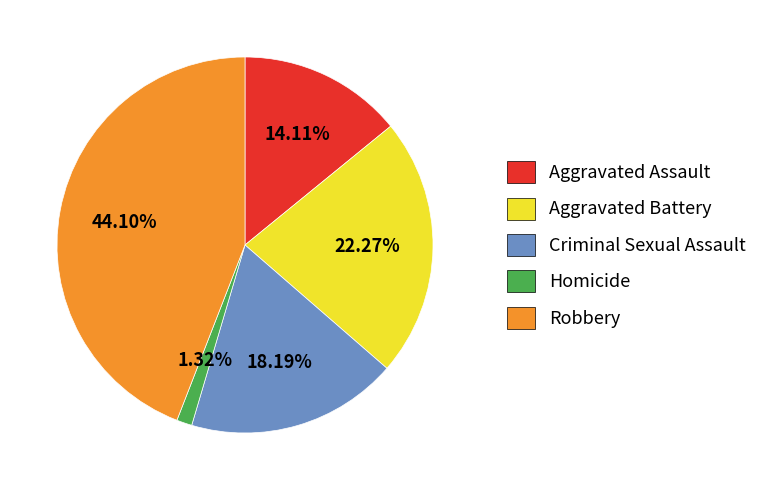

Is it true that Aggravated Assault is 9% of the pie?

False